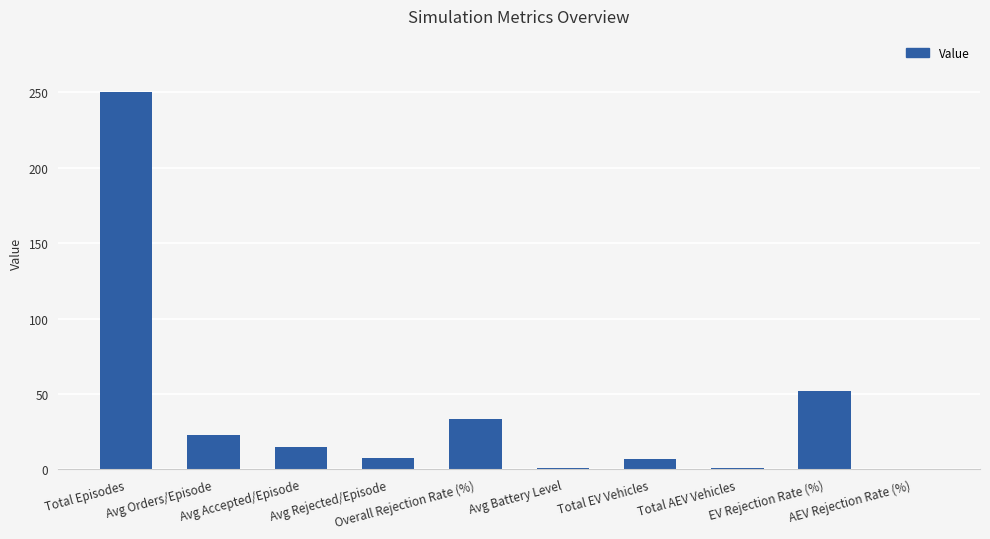

What is the label of the 7th bar from the right?

Avg Rejected/Episode